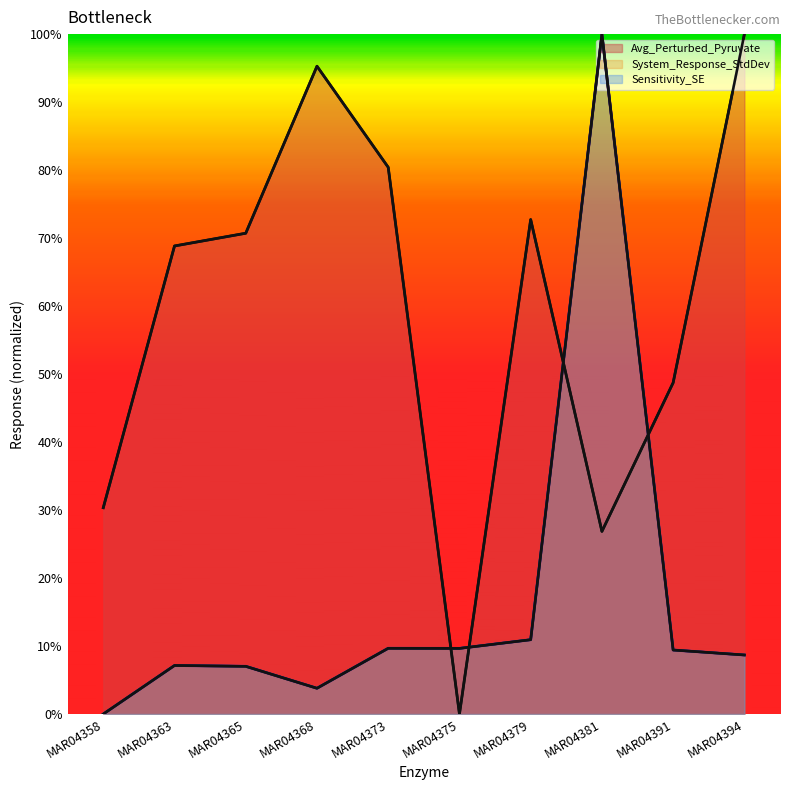

Reading right to left, extract all data points from this chart.

Avg_Perturbed_Pyruvate (line): MAR04394=1.0	MAR04391=0.5	MAR04381=0.3	MAR04379=0.7	MAR04375=0.0	MAR04373=0.8	MAR04368=1.0	MAR04365=0.7	MAR04363=0.7	MAR04358=0.3
System_Response_StdDev (line): MAR04394=0.1	MAR04391=0.1	MAR04381=1.0	MAR04379=0.1	MAR04375=0.1	MAR04373=0.1	MAR04368=0.0	MAR04365=0.1	MAR04363=0.1	MAR04358=0.0
Sensitivity_SE (line): MAR04394=0.1	MAR04391=0.1	MAR04381=1.0	MAR04379=0.1	MAR04375=0.1	MAR04373=0.1	MAR04368=0.0	MAR04365=0.1	MAR04363=0.1	MAR04358=0.0